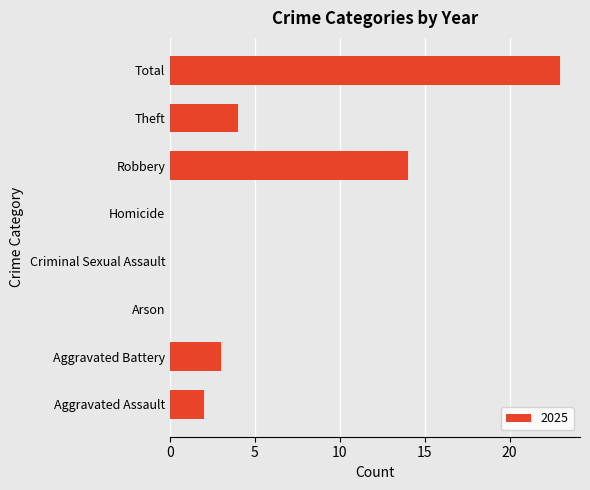

Reading bottom to top, what are all the values shown in this chart?

Aggravated Assault=2	Aggravated Battery=3	Arson=0	Criminal Sexual Assault=0	Homicide=0	Robbery=14	Theft=4	Total=23